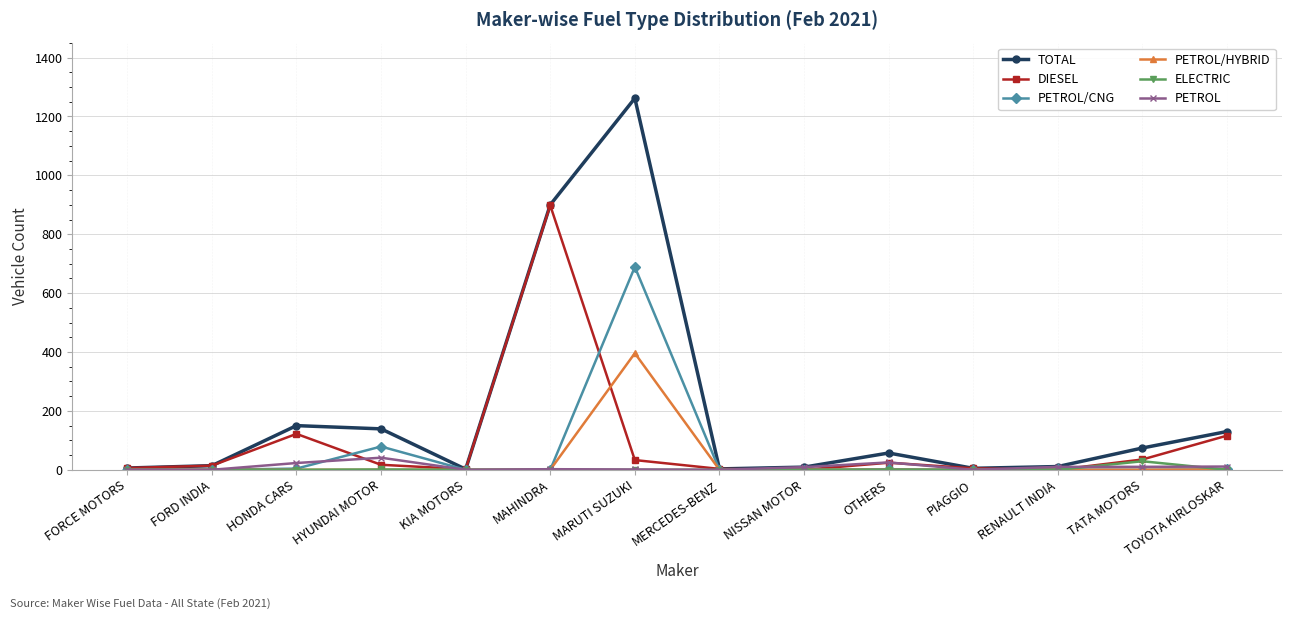

How many lines are shown in the chart?

6